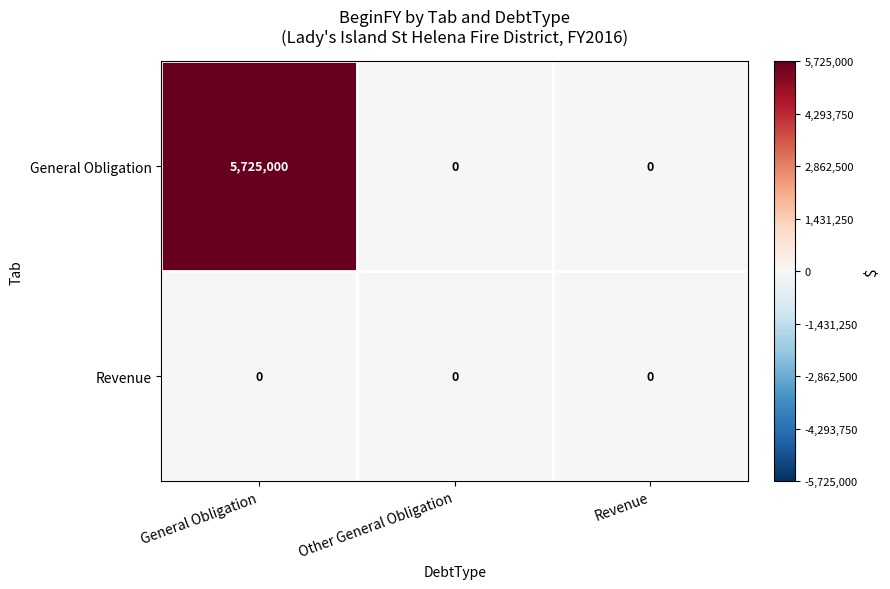

True or false: General Obligation has a value of 3757840 at Revenue.

False